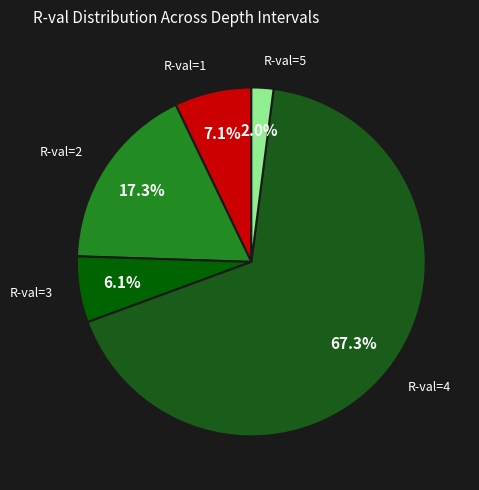

Rank the categories by value from highest to lowest.

R-val=4, R-val=2, R-val=1, R-val=3, R-val=5